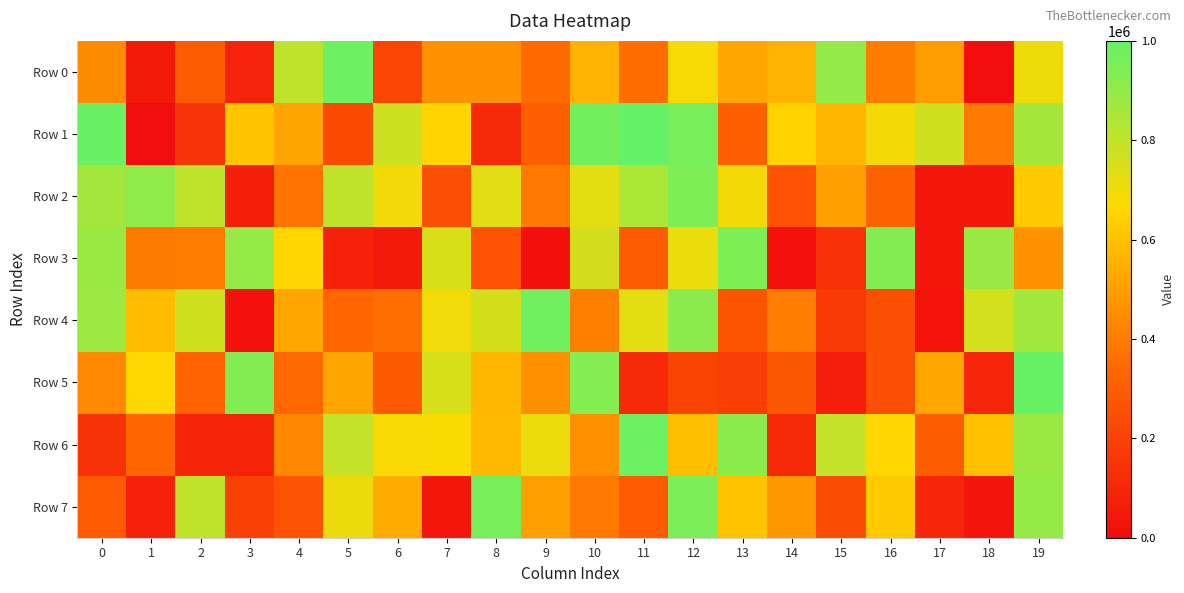

Between 1 and 4, which series saw the biggest shift?

Row 0